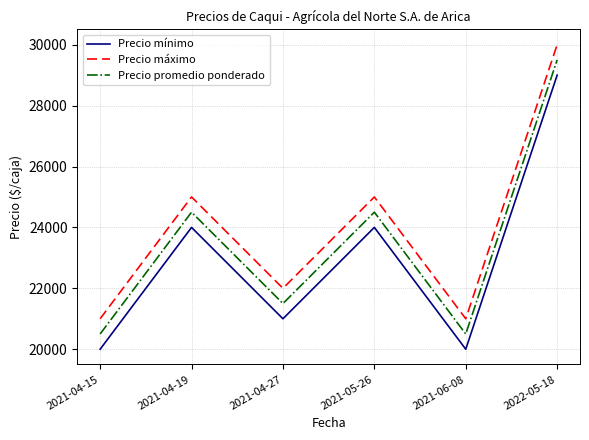

Is it true that Precio promedio ponderado equals 20500 at 2021-04-15?

True